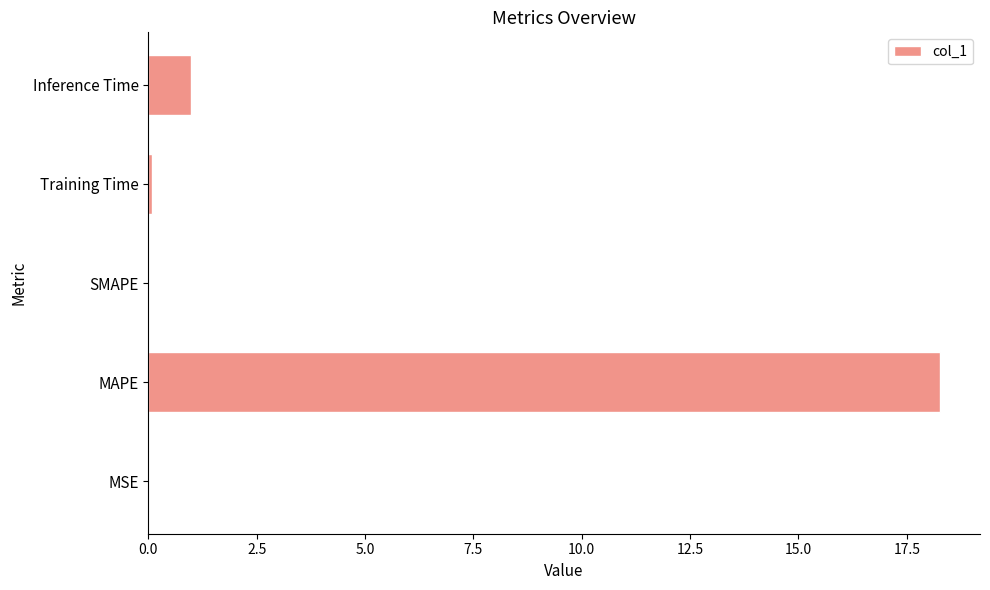

What is the greatest value displayed?

18.3